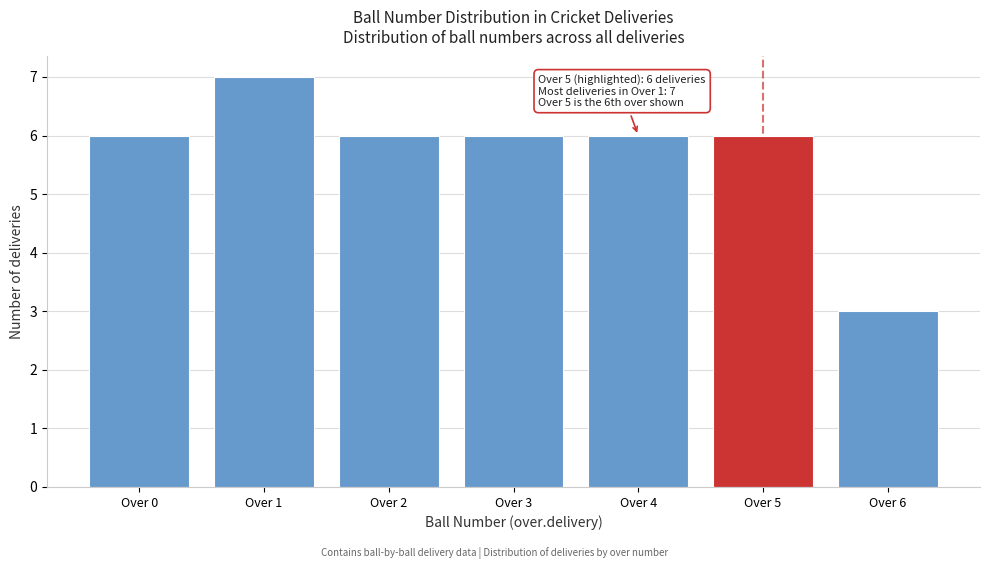

Reading right to left, transcribe all the data shown in this chart.

Over 6=3	Over 5=6	Over 4=6	Over 3=6	Over 2=6	Over 1=7	Over 0=6